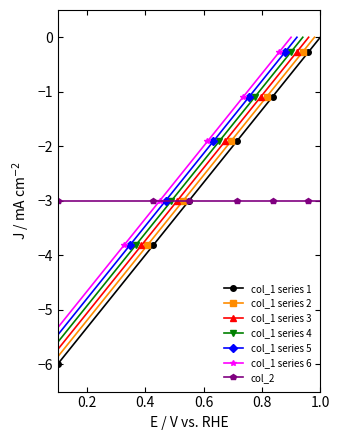

Is it true that the value at 16 is -2.8?

False